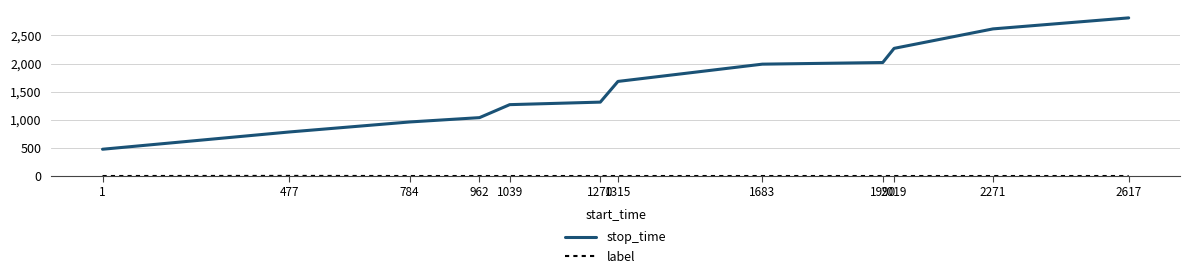

The value of stop_time at 1683 is 1989. True or false?

True